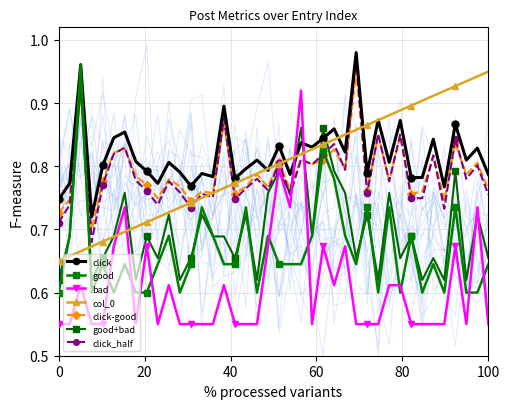

What is the sum of the click values at 4 and 15?

1.7